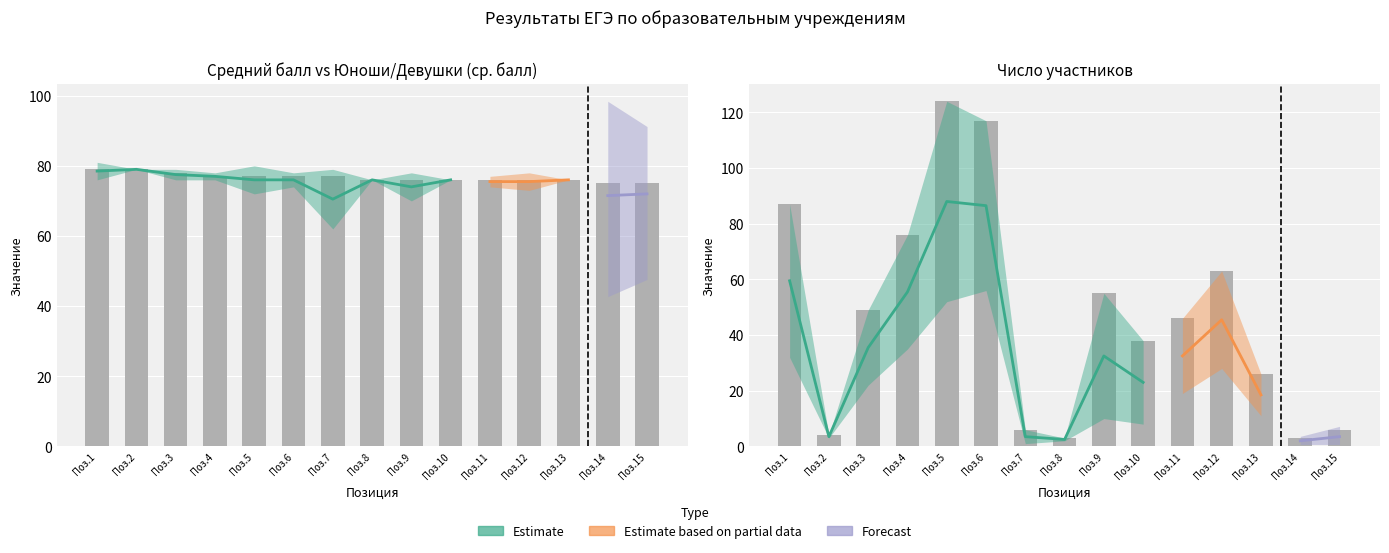

How many data points in число сдававших are less than 46?

7